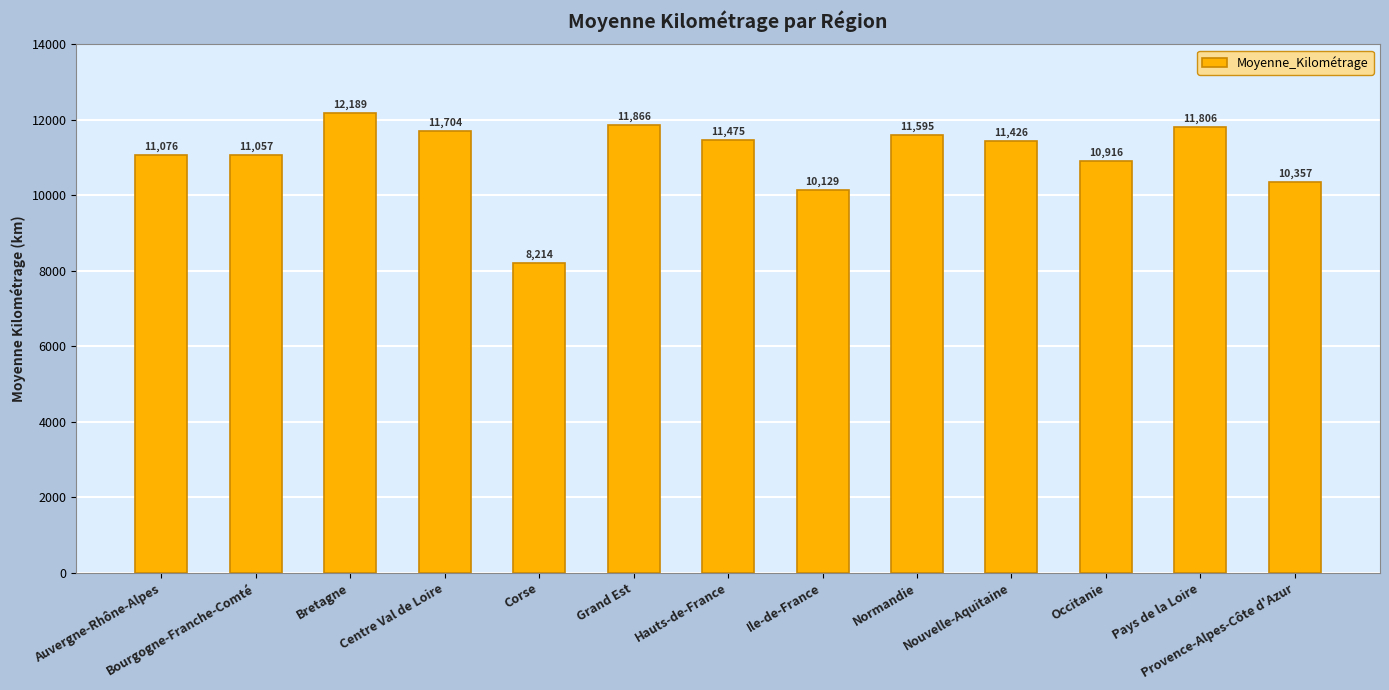

What is the value of the 7th bar from the left?

11475.4